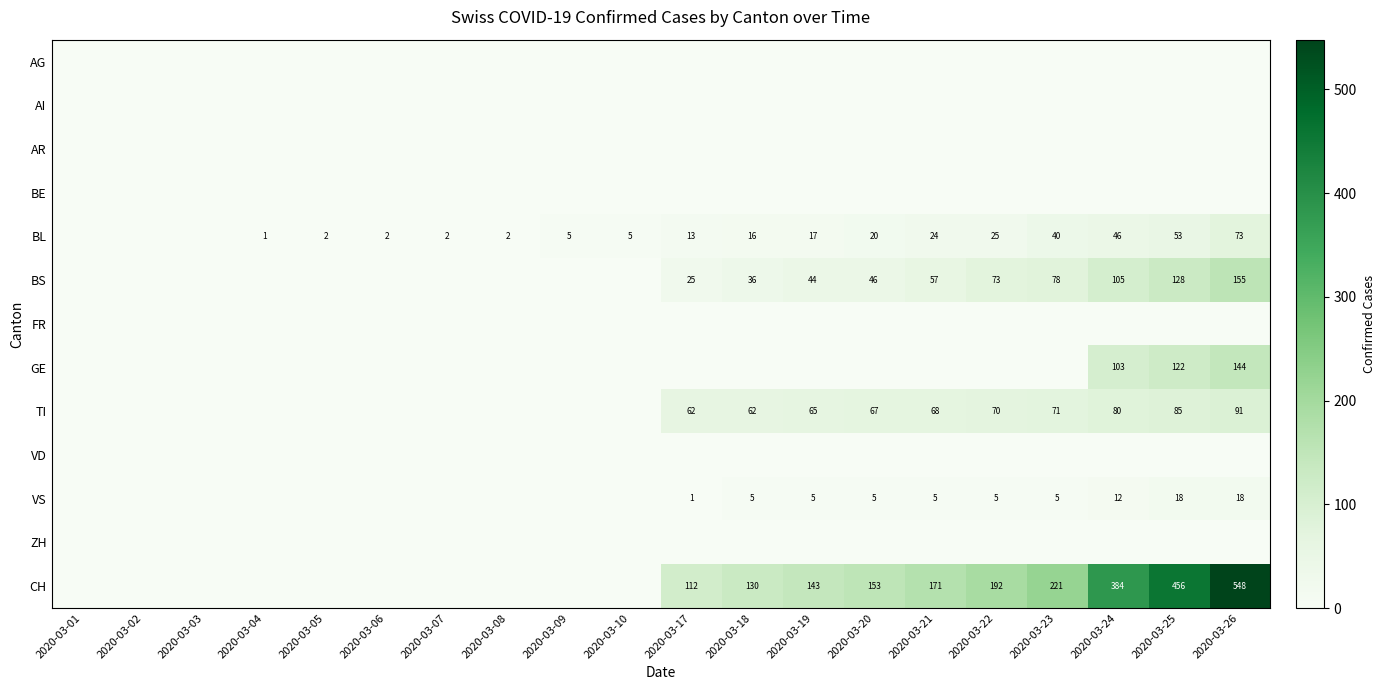

What is the difference between the TI values at 2020-03-21 and 2020-03-26?

23